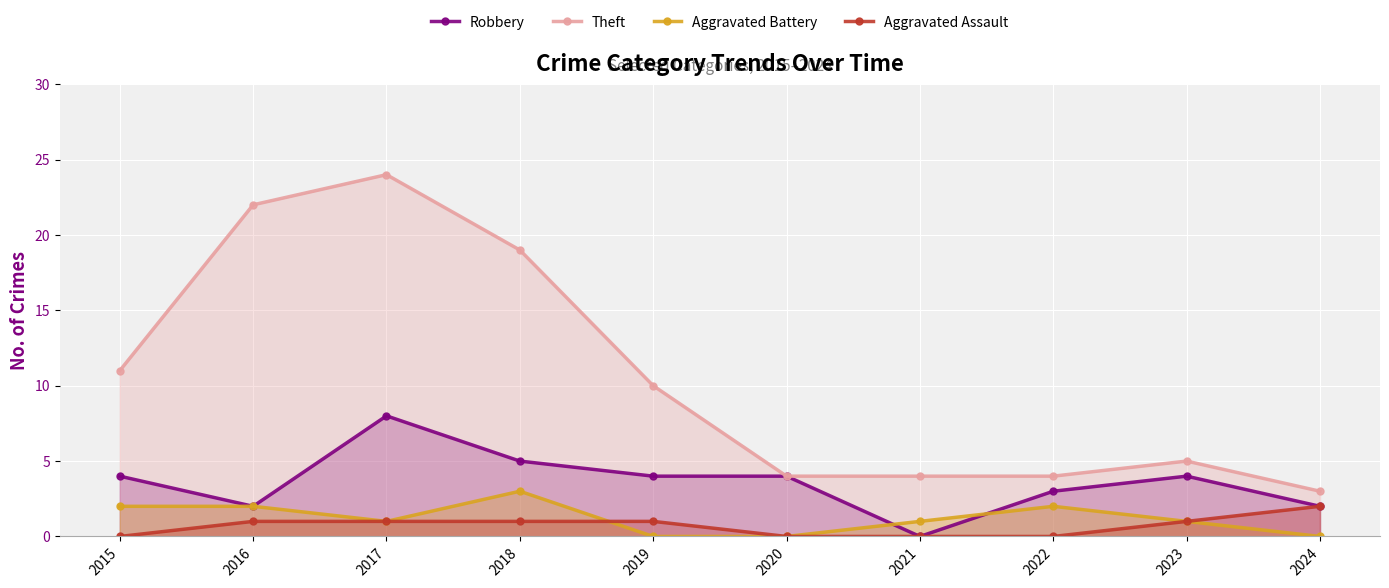

At which label does Aggravated Assault first exceed 1?

2024